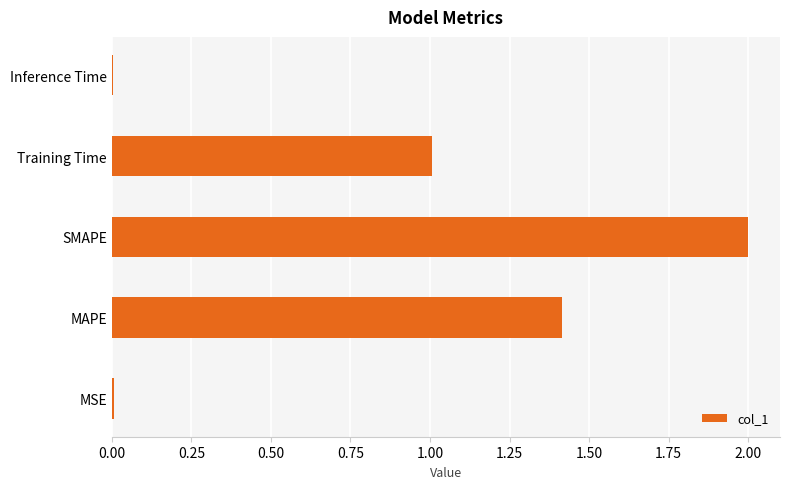

At which label is the value closest to 1?

Training Time